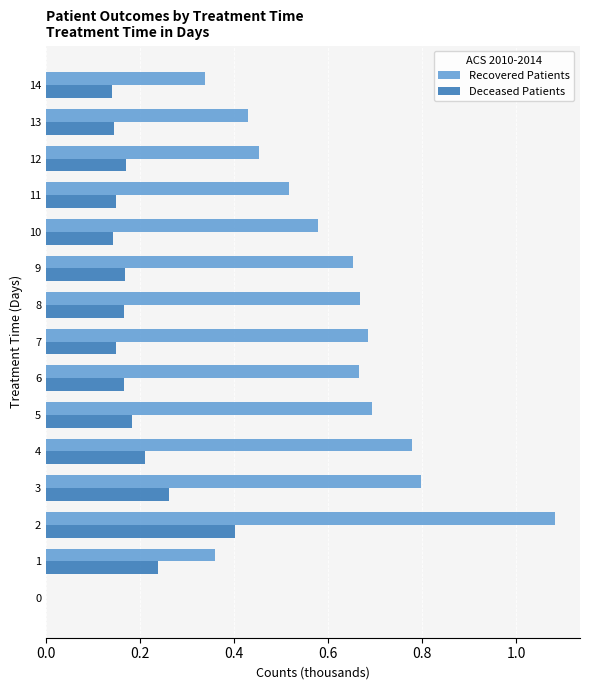

True or false: Recovered Patients has a value of 0.2 at 5.

False